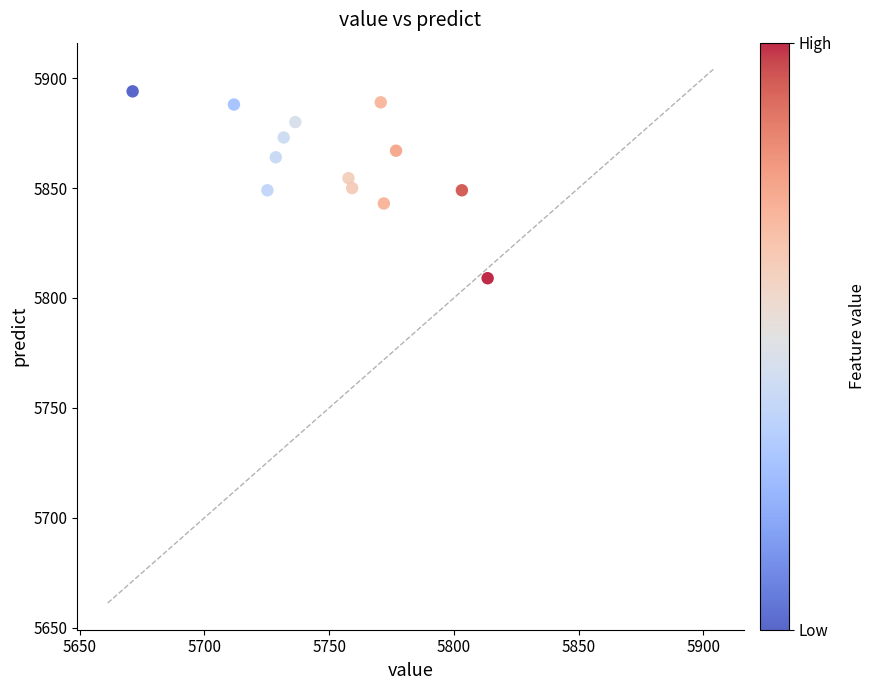

What is the range of Y values (max minus min)?

85.0